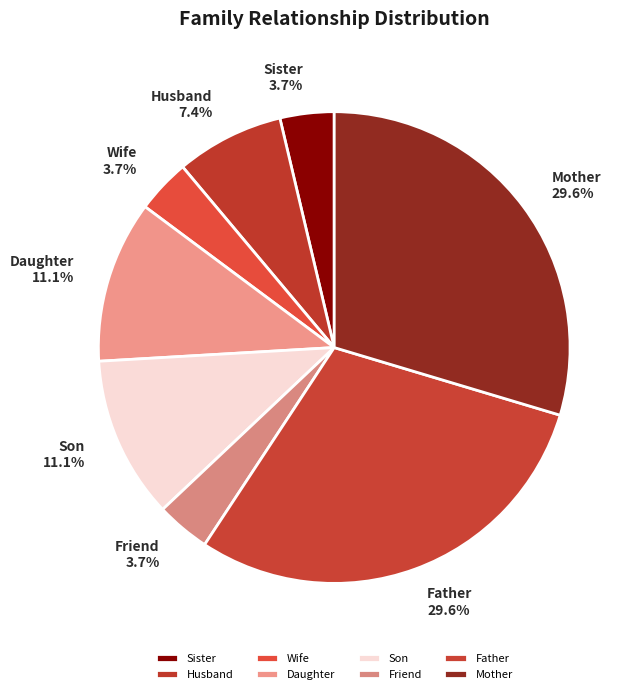

What portion of the pie excludes Son?

88.9%